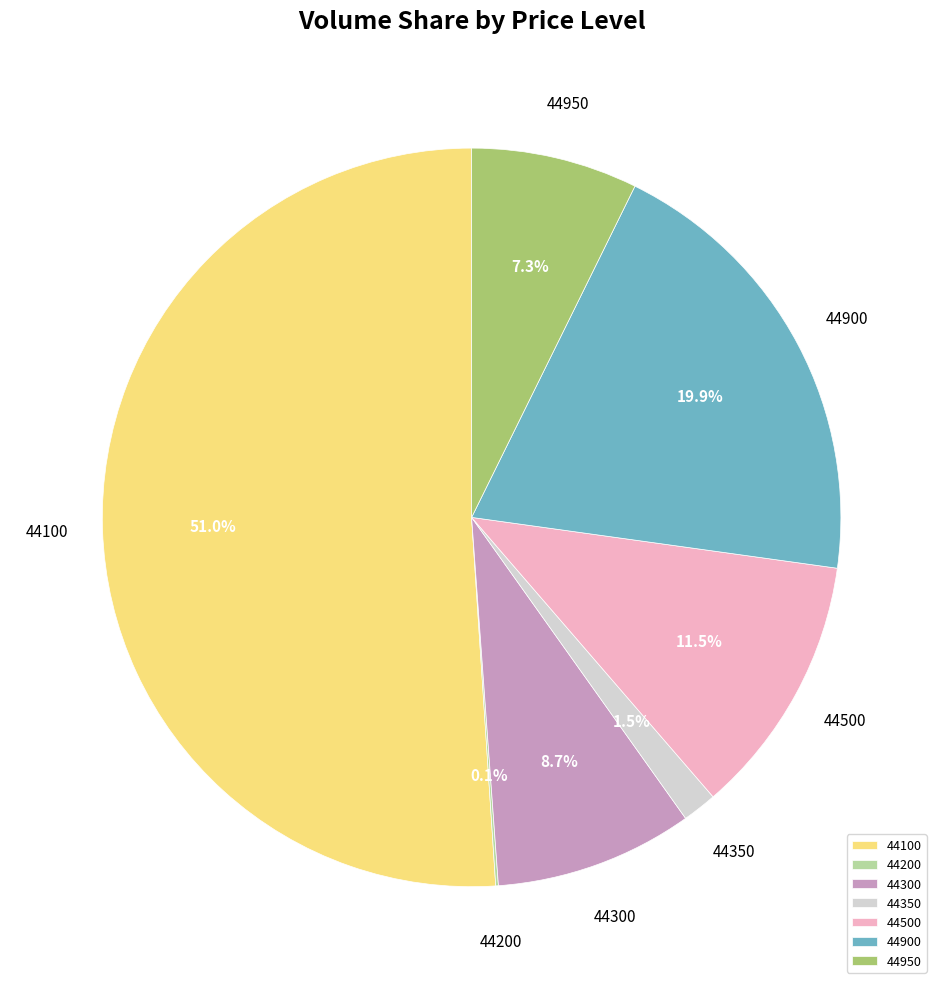

Which slice represents more than half of the pie?

44100